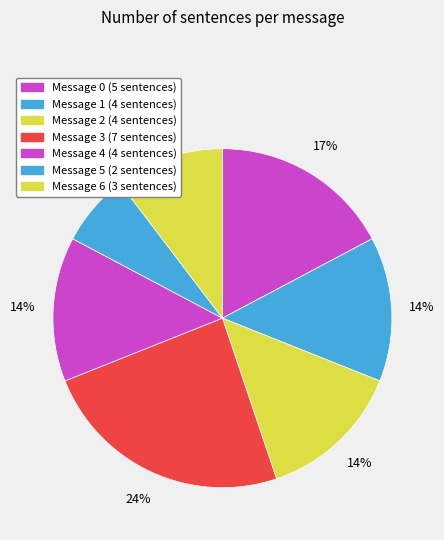

How many segments does this pie chart have?

7